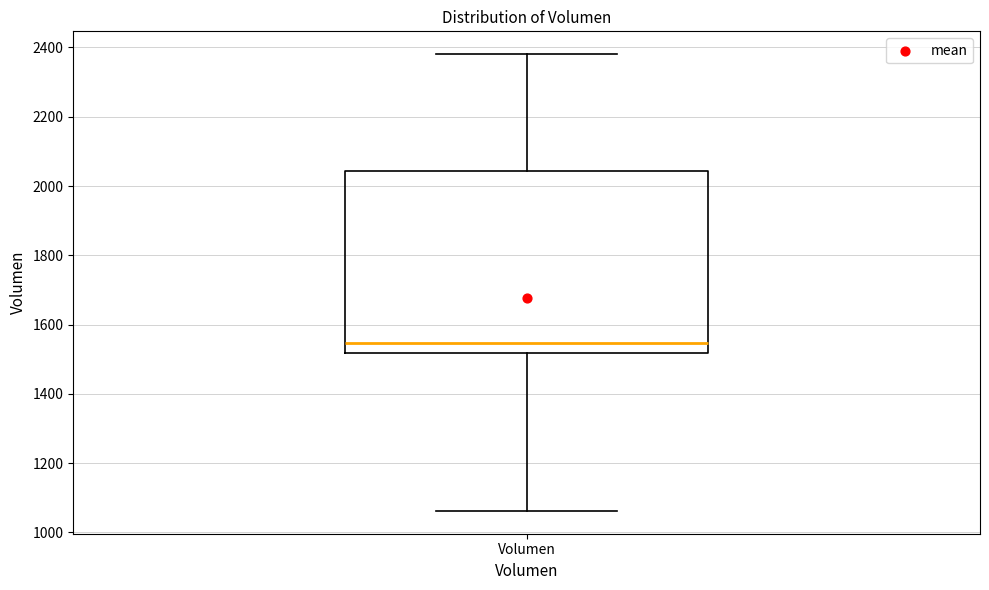

Transcribe this box plot: give where the median line is, the range the box spans, and where the two whiskers end, as read against the y-axis. The values are not printed on the chart, so give them approximately, as read against the axis.

median 1540, box 1520 to 2040, whiskers 1060 to 2380